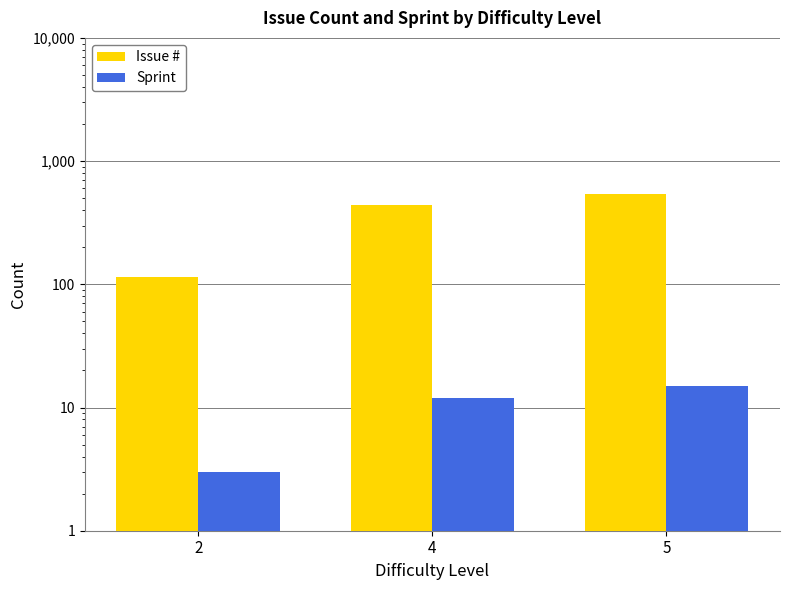

How many bars are there in total?

6